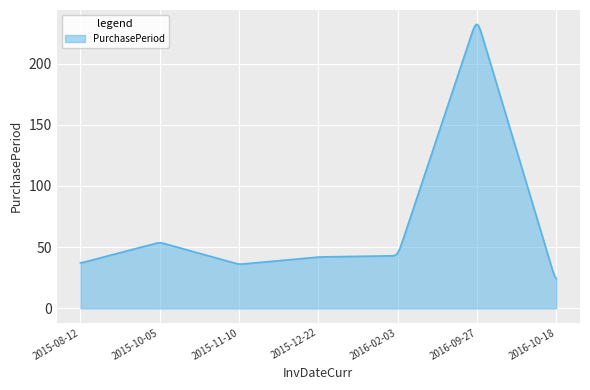

What is the minimum value shown in the chart?

24.4